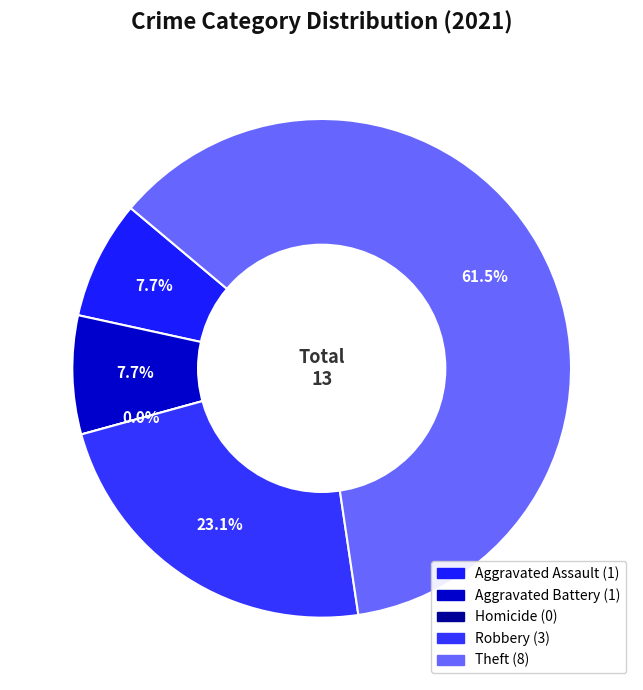

To the nearest percent, what is the average slice percentage?

20%